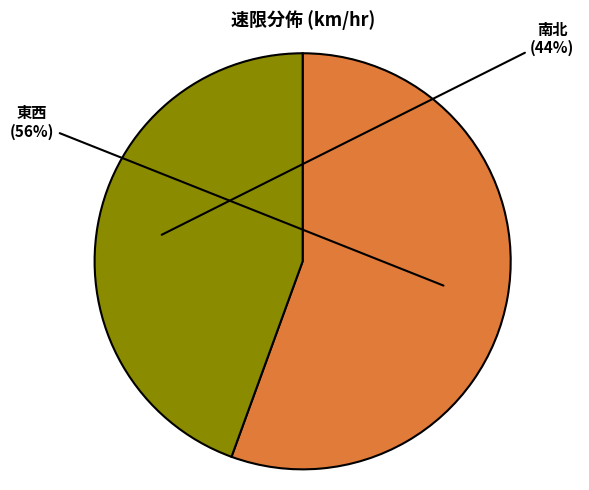

How many slices are in this pie chart?

2